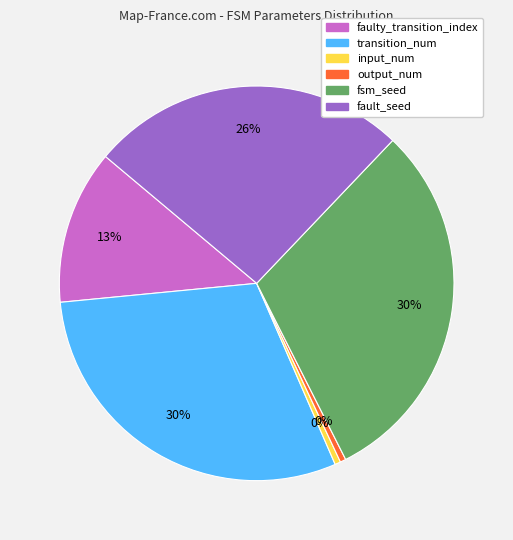

Does fsm_seed account for over 50% of the chart?

No